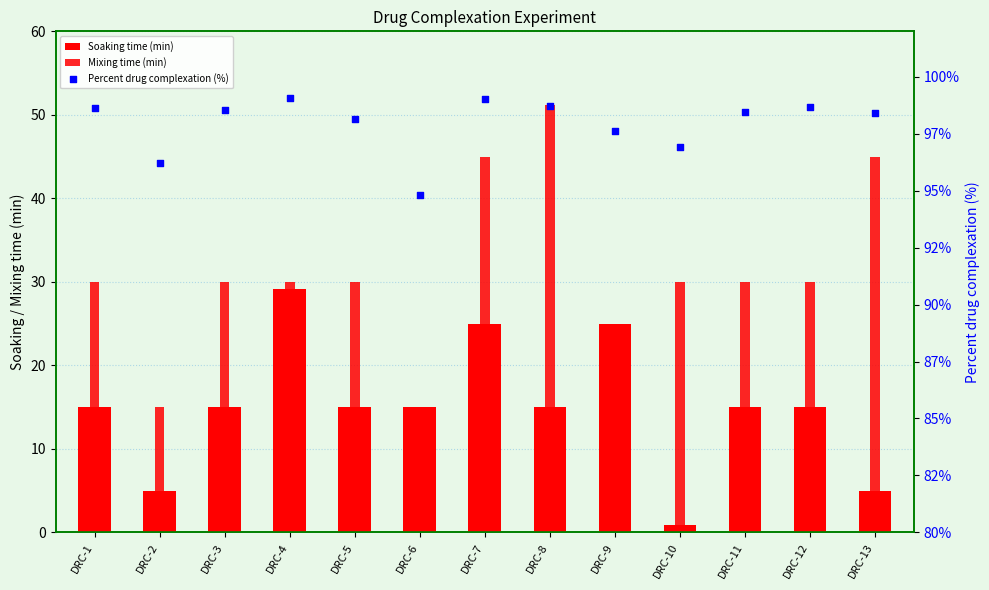

Which series has the largest Y range (max minus min)?

Mixing time (min)